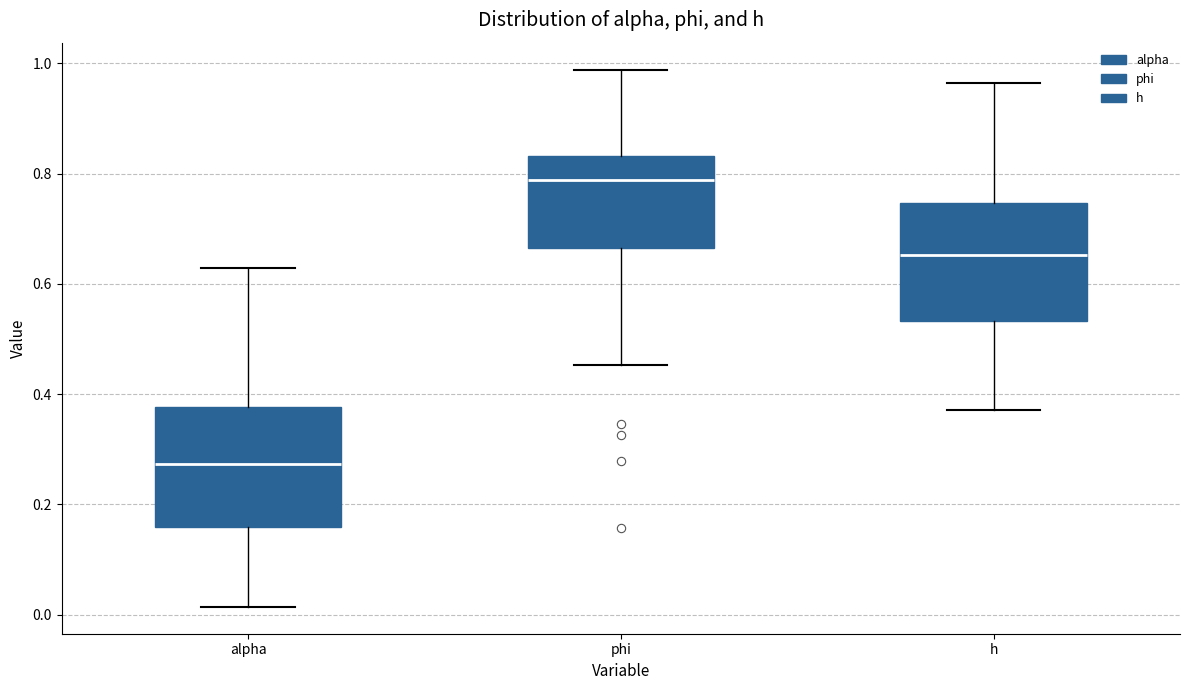

Which box's median line is the lowest?

alpha